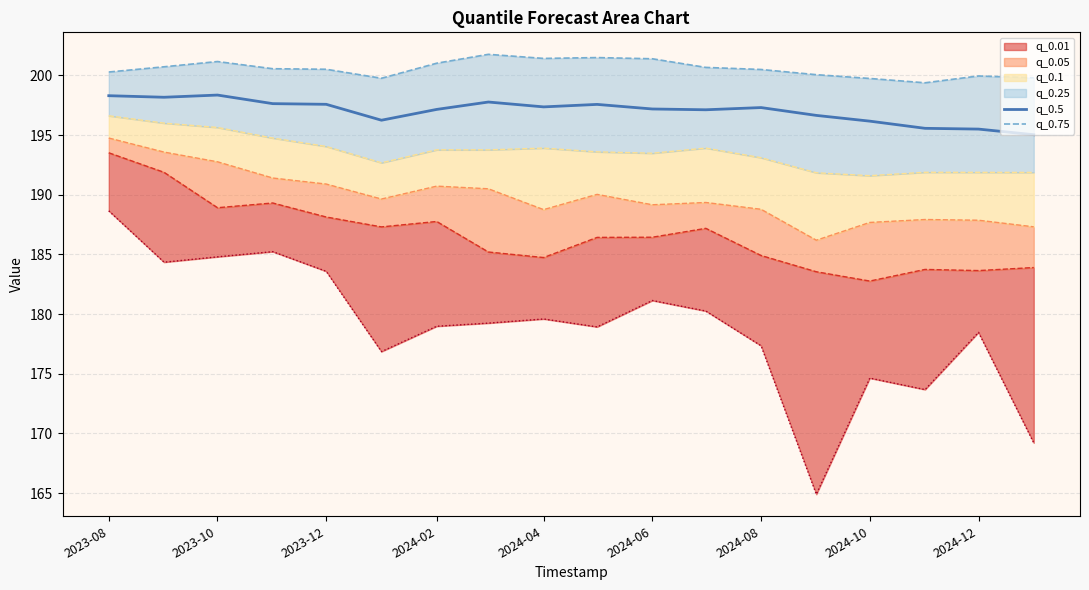

The q_0.5 series shows 198.4 at 2023-10. True or false?

True